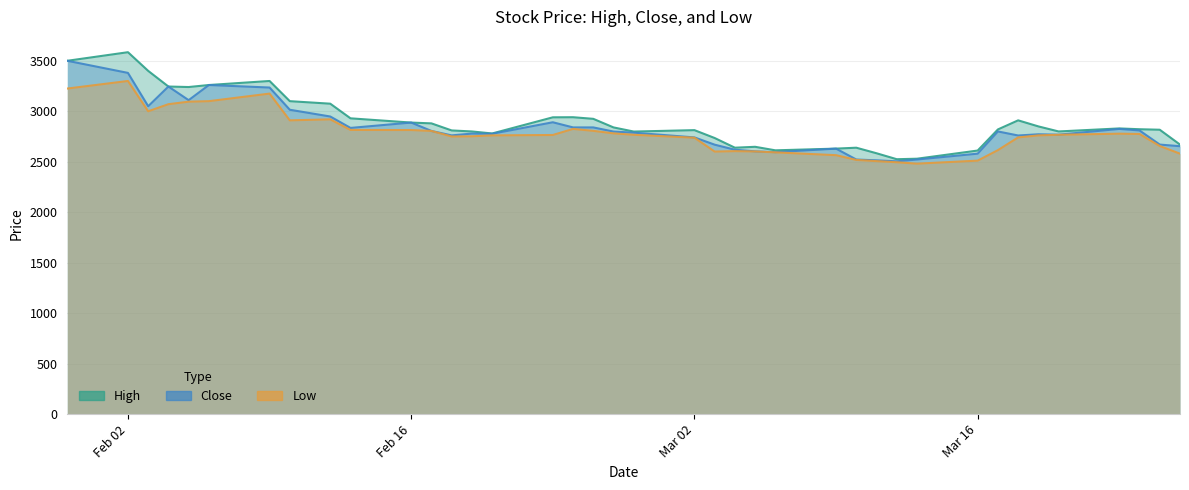

What is the total value across all series at Feb 16?

8590